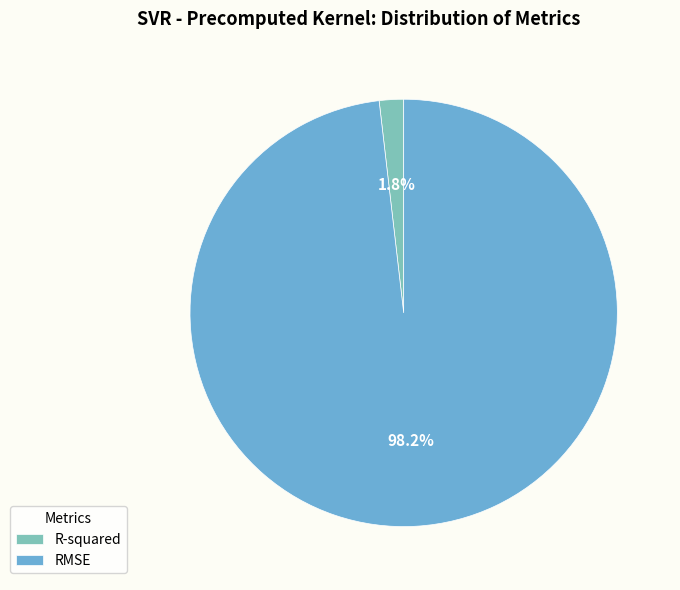

To the nearest percent, what portion does R-squared represent?

2%